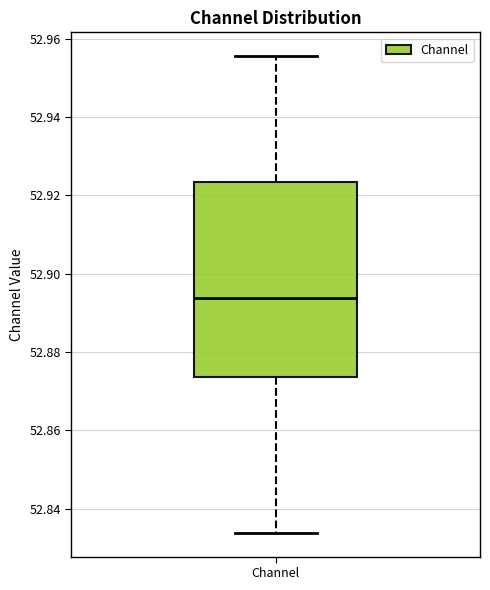

Where does the upper whisker of the box for Channel end on the y-axis? The values are not printed on the chart, so give them approximately, as read against the axis.

52.956